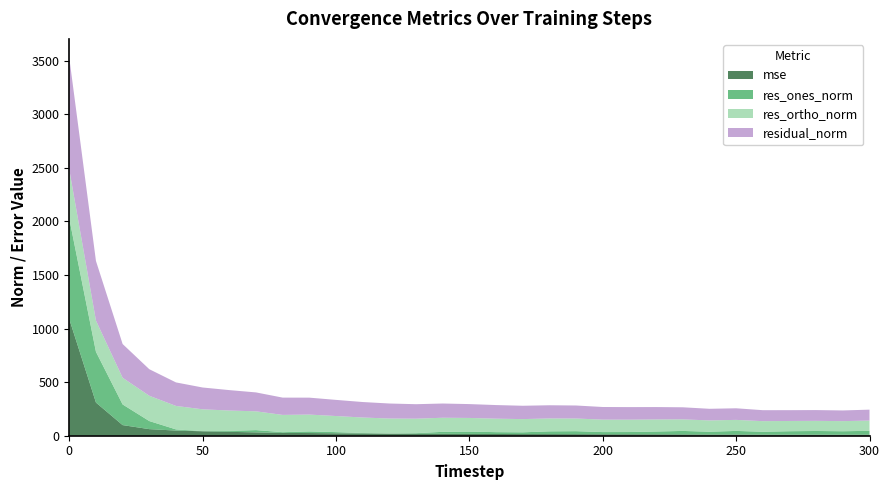

Reading left to right, transcribe all the data shown in this chart.

mse: 0=1088.8	10=309.5	20=99.2	30=61.4	40=48.1	50=41.5	60=36.3	70=31.2	80=26.0	90=25.0	100=22.7	110=20.9	120=19.6	130=18.3	140=17.6	150=16.7	160=16.1	170=15.5	180=15.2	190=14.7	200=13.9	210=13.7	220=13.4	230=12.7	240=11.8	250=11.7	260=10.5	270=10.2	280=10.1	290=9.9	300=10.4
res_ones_norm: 0=938.2	10=473.9	20=192.7	30=75.4	40=10.8	50=1.4	60=8.8	70=21.3	80=7.1	90=15.1	100=11.0	110=4.7	120=0.7	130=5.7	140=18.6	150=21.8	160=17.2	170=16.3	180=25.7	190=27.7	200=20.1	210=20.7	220=25.9	230=32.0	240=25.6	250=33.1	260=26.6	270=31.9	280=34.1	290=31.9	300=35.3
res_ortho_norm: 0=456.8	10=291.4	20=249.0	30=236.1	40=219.1	50=203.6	60=190.2	70=175.2	80=161.1	90=157.2	100=150.2	110=144.4	120=140.2	130=135.1	140=131.5	150=127.5	160=125.8	170=123.4	180=120.4	190=118.2	200=116.2	210=115.4	220=112.6	230=108.0	240=105.4	250=103.0	260=98.9	270=95.6	280=94.6	290=94.4	300=95.7
residual_norm: 0=1043.5	10=556.3	20=314.9	30=247.8	40=219.4	50=203.6	60=190.4	70=176.5	80=161.3	90=158.0	100=150.6	110=144.5	120=140.2	130=135.2	140=132.8	150=129.3	160=127.0	170=124.5	180=123.1	190=121.4	200=117.9	210=117.2	220=115.6	230=112.7	240=108.5	250=108.2	260=102.4	270=100.8	280=100.5	290=99.7	300=102.0